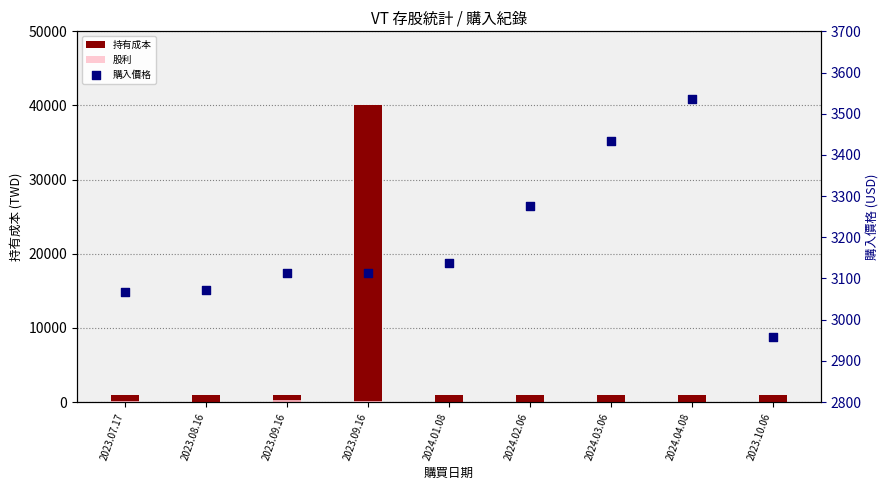

What are all the series names shown in the legend?

持有成本, 股利, 購入價格